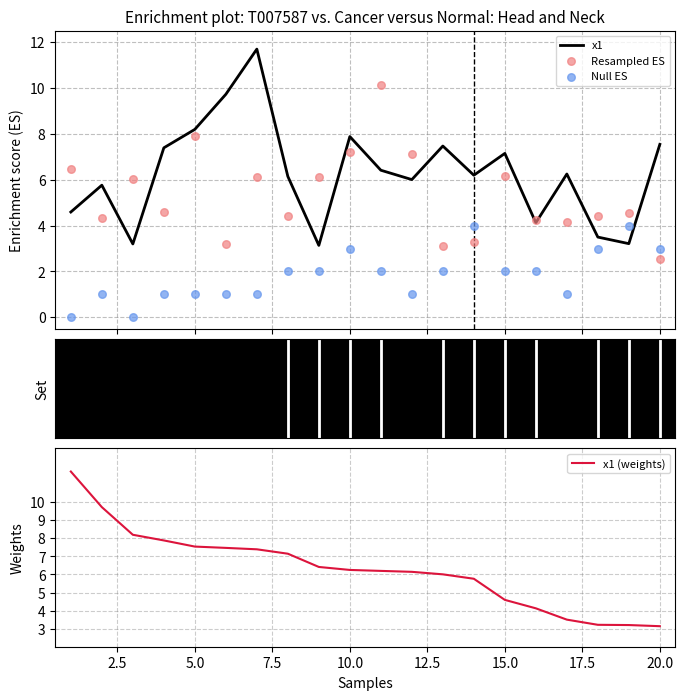

Which series contains the lowest Y value?

Null ES